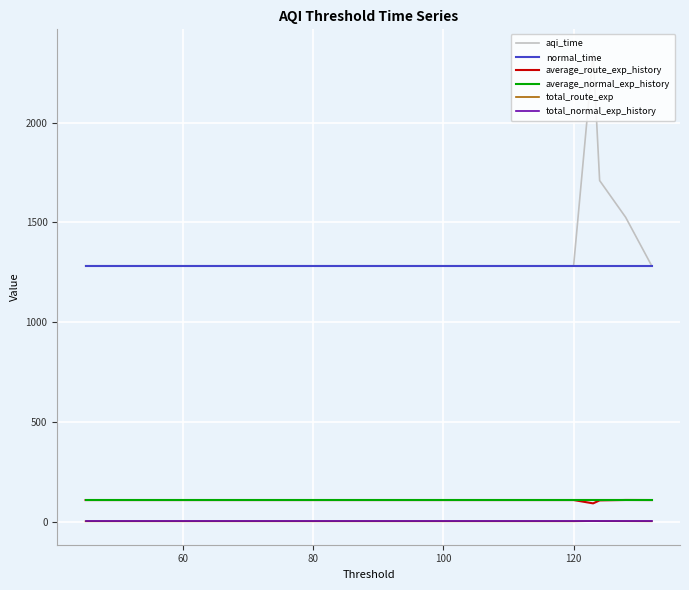

The total_normal_exp_history series shows 1.1 at 6. True or false?

False